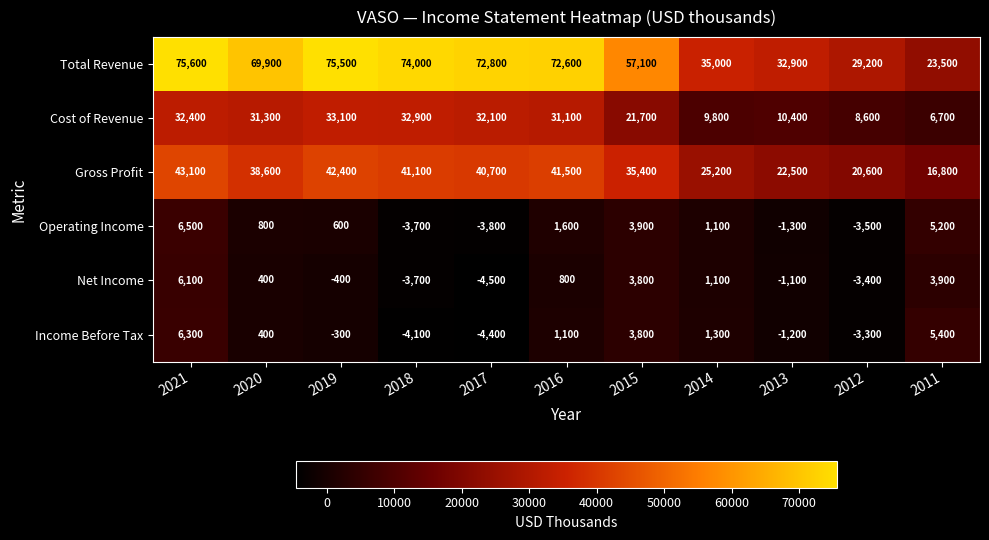

Which series has the largest total across all categories?

Total Revenue